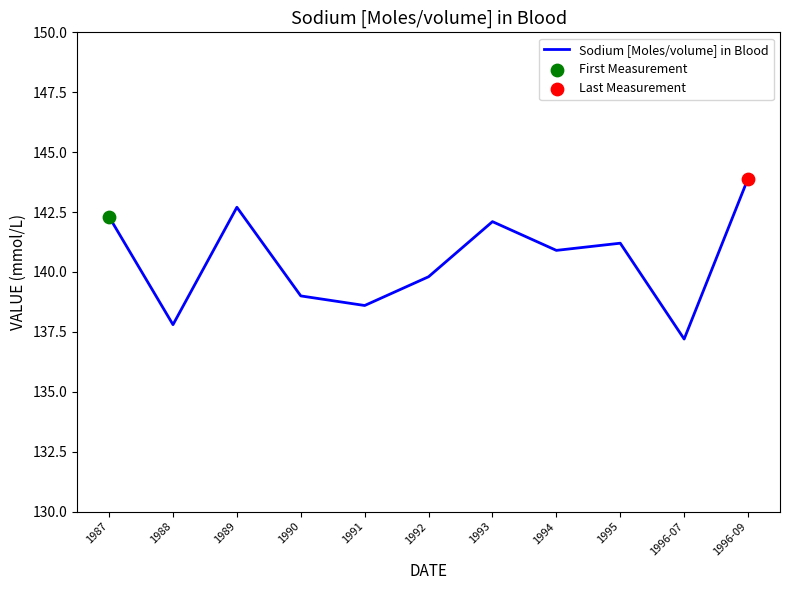

Which has a higher value, 1991 or 1989?

1989